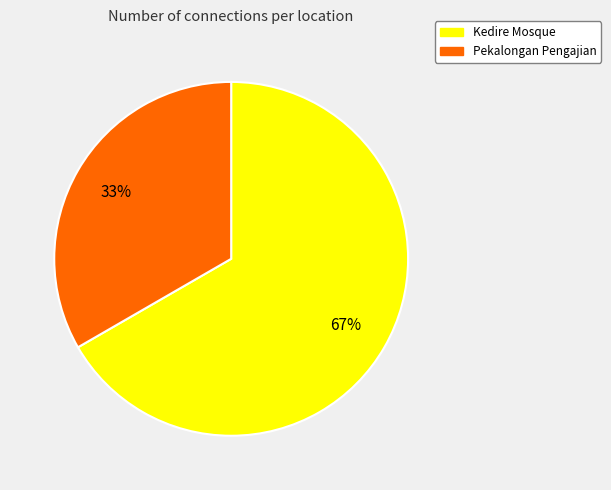

To the nearest percent, what is the average slice percentage?

50%